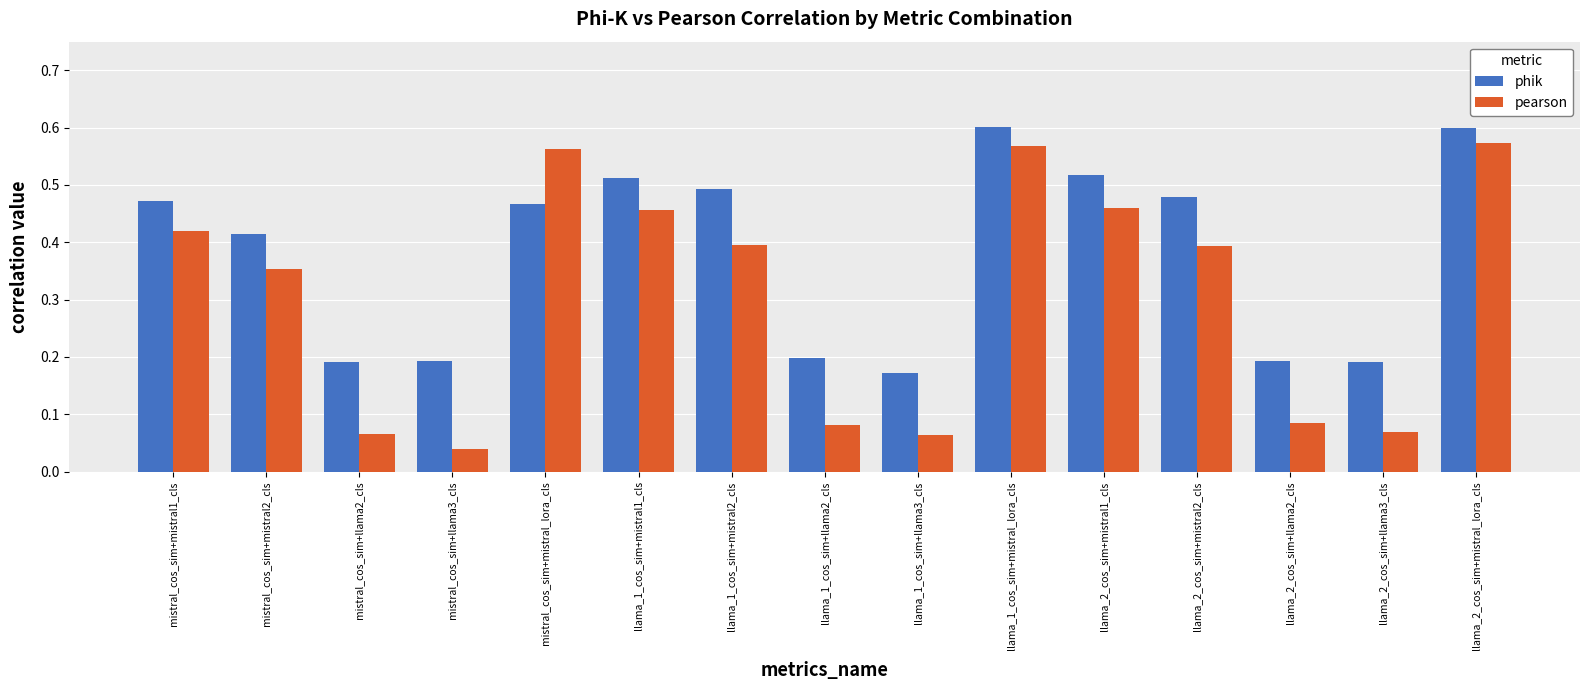

Which series has the largest range (max minus min)?

pearson